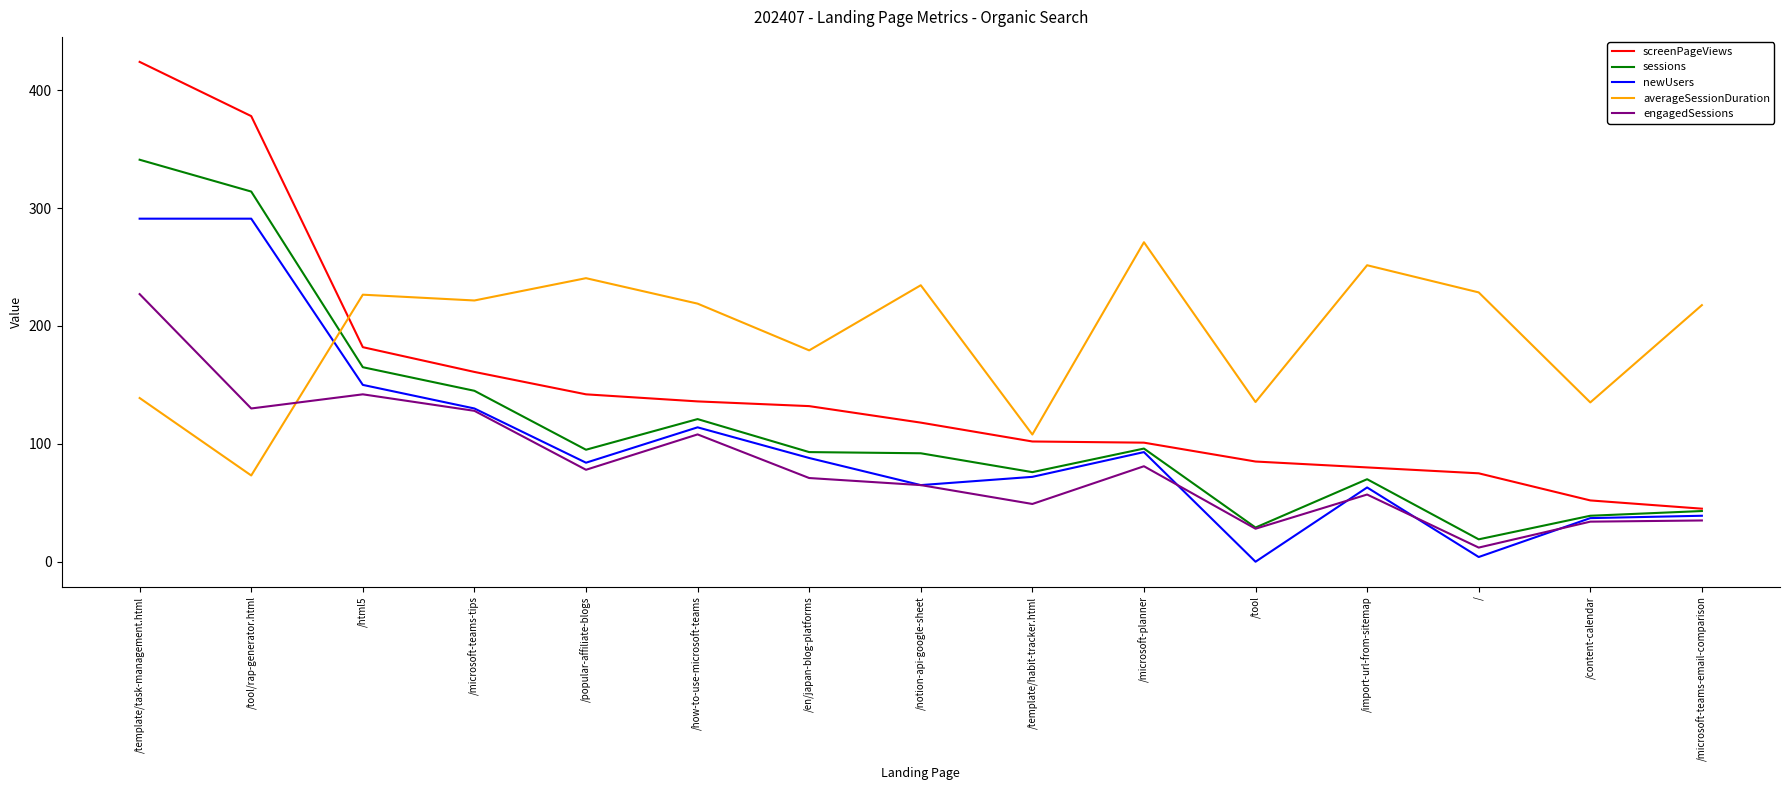

Which series ends up on top after the final intersection of averageSessionDuration and screenPageViews?

averageSessionDuration